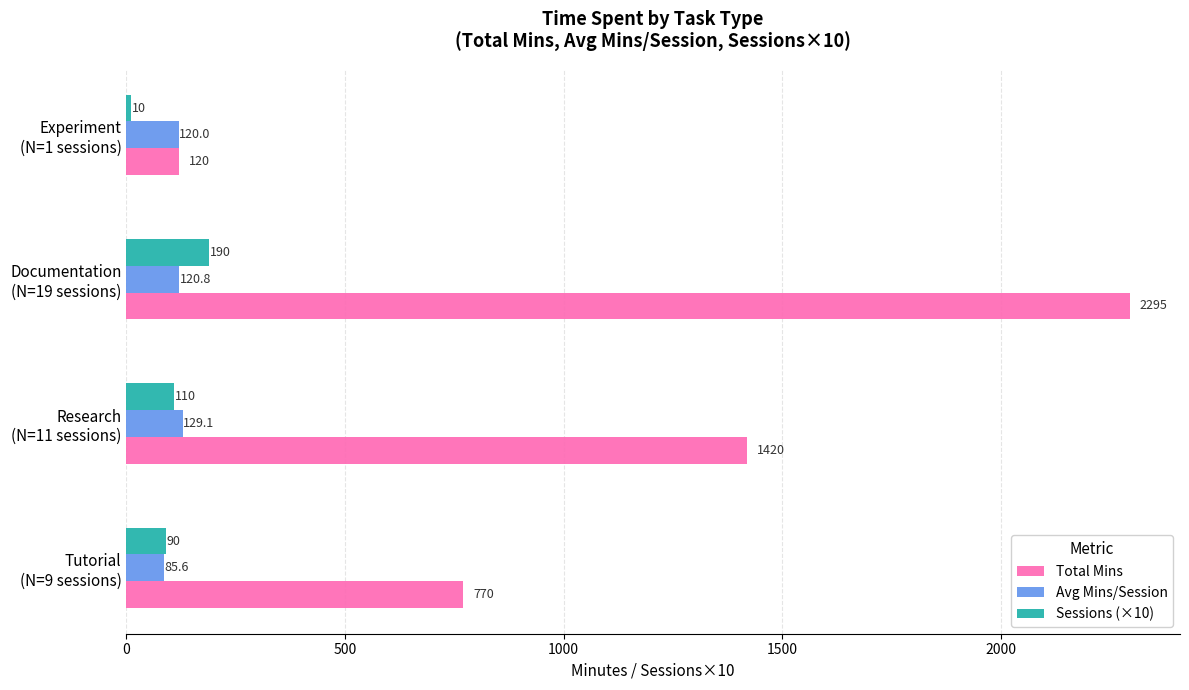

Which label corresponds to the largest value in the chart?

Documentation
(N=19 sessions)